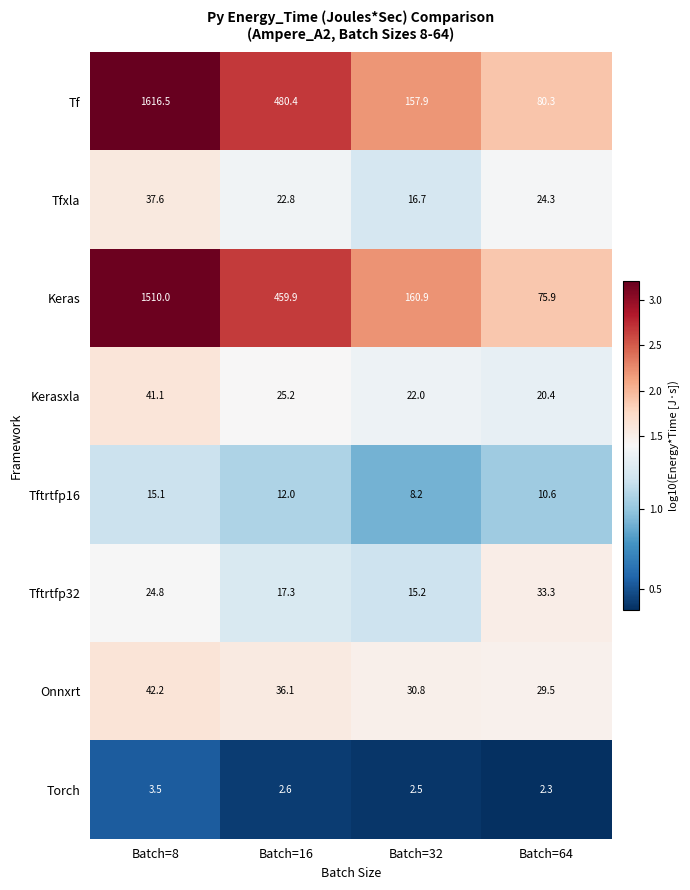

Is it true that Tftrtfp32 equals 17.3 at Batch=16?

True